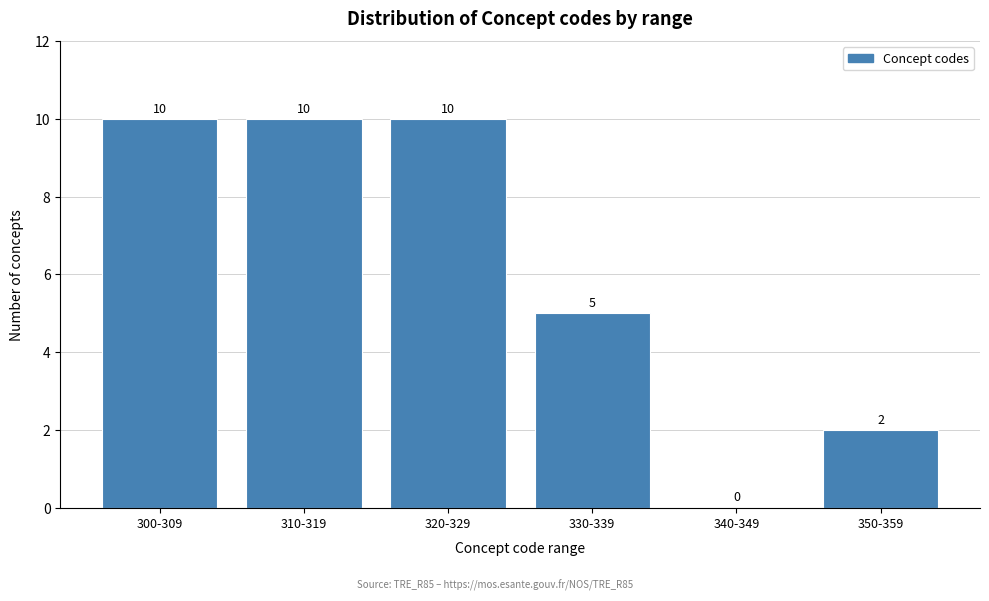

Reading left to right, extract all data points from this chart.

300-309=10	310-319=10	320-329=10	330-339=5	340-349=0	350-359=2